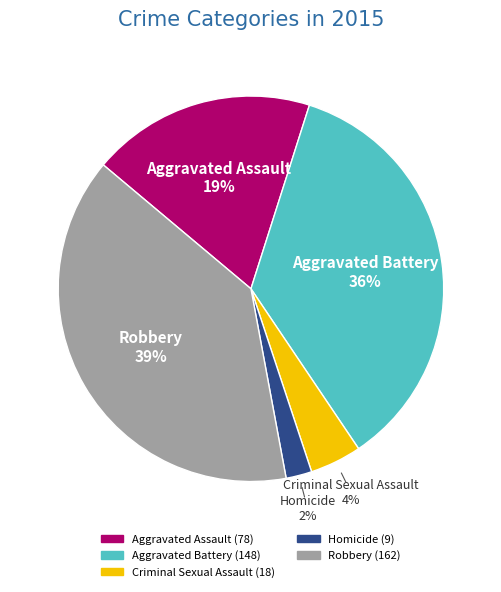

Which slice is the smallest?

Homicide